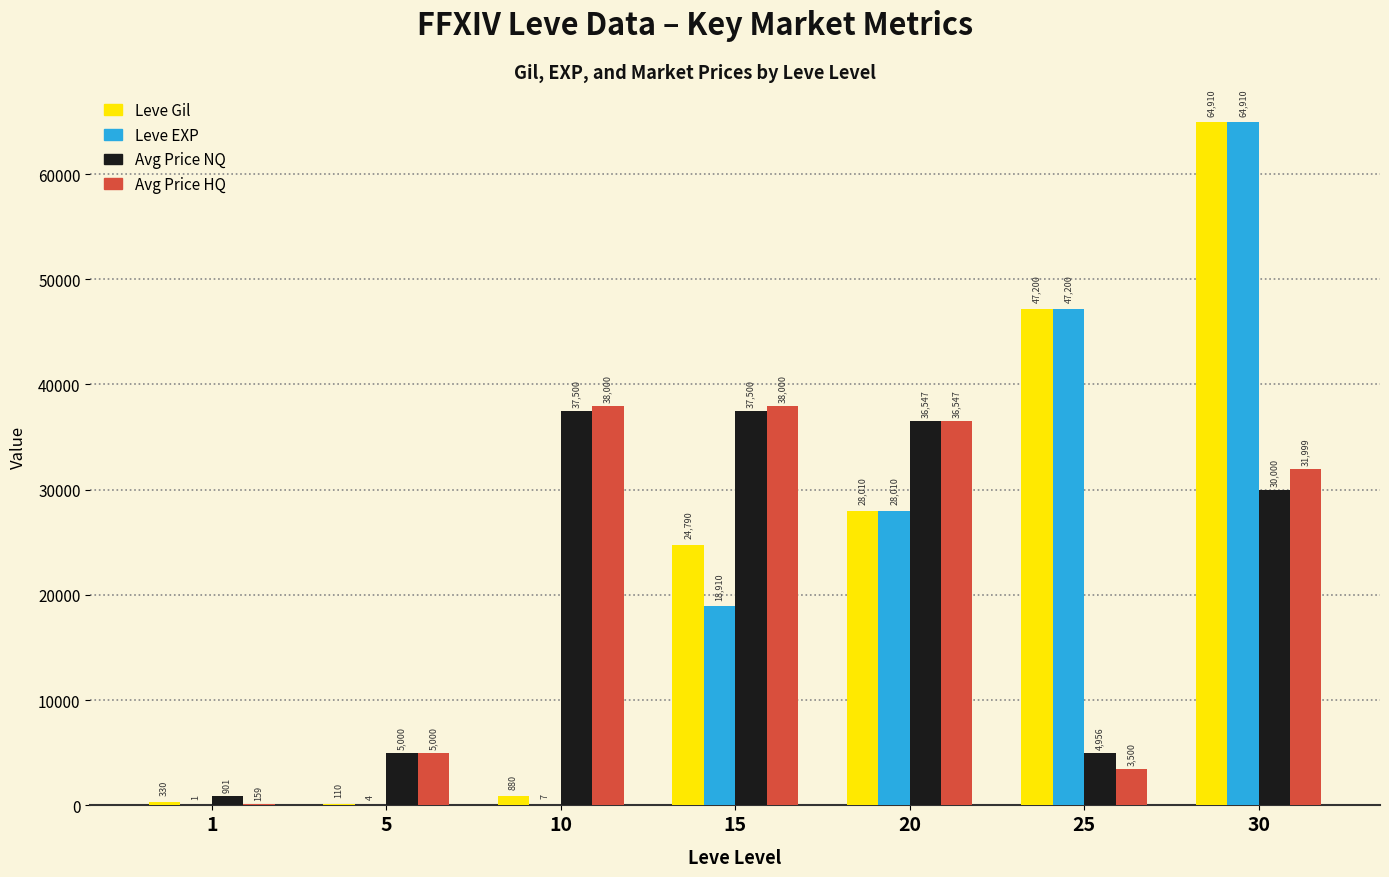

What is the sum of the Leve Gil values at 10 and 5?

990